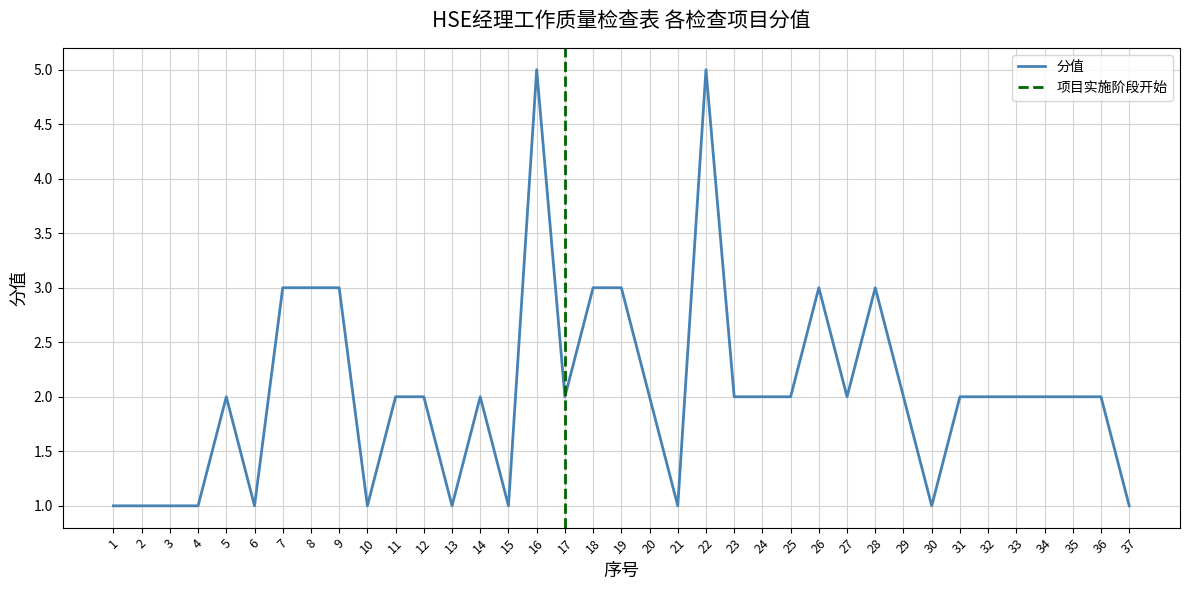

Rank the categories by value from highest to lowest.

16, 22, 7, 8, 9, 18, 19, 26, 28, 5, 11, 12, 14, 17, 20, 23, 24, 25, 27, 29, 31, 32, 33, 34, 35, 36, 1, 2, 3, 4, 6, 10, 13, 15, 21, 30, 37